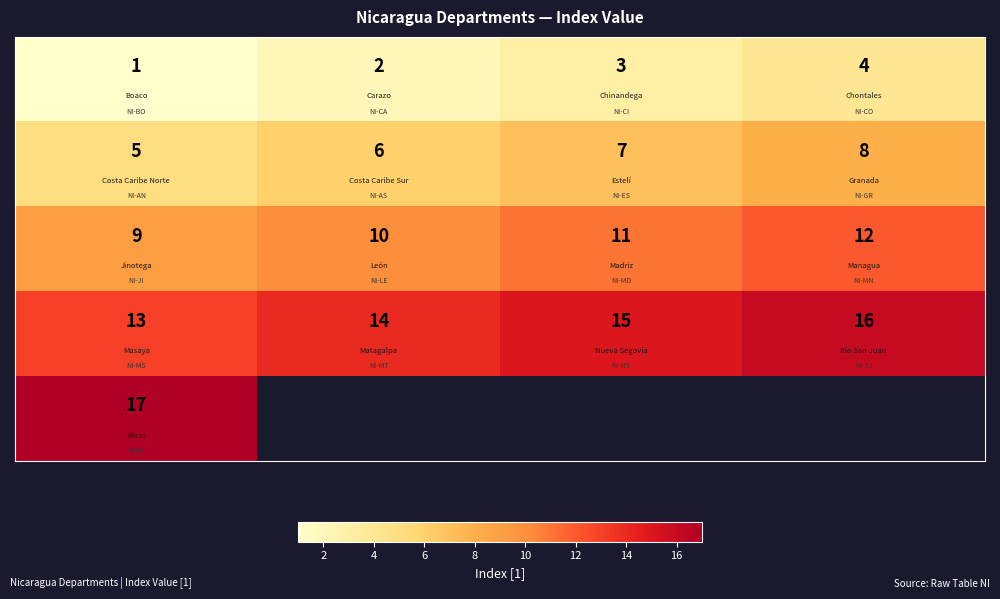

At how many categories does at least one series exceed 14?

3